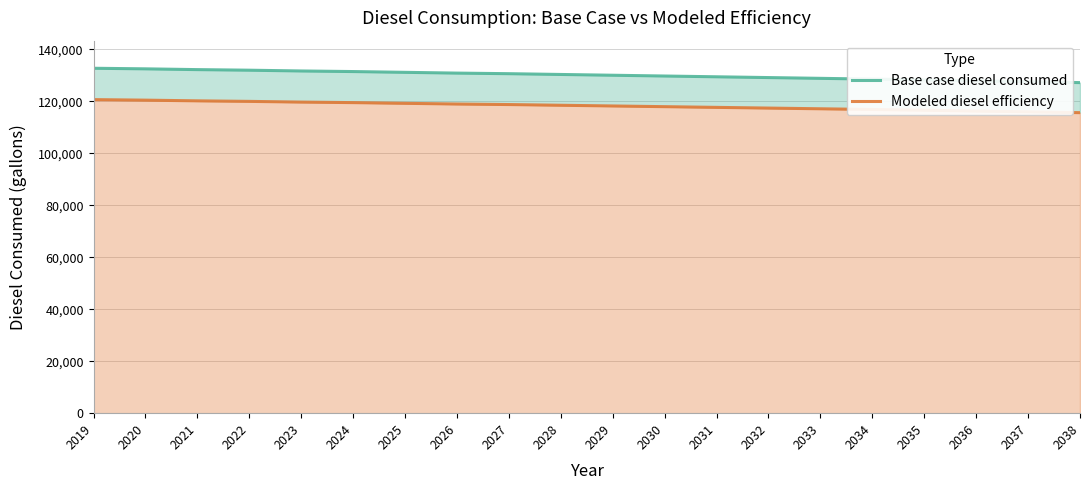

Is it true that Base case diesel consumed equals 213145.5 at 2030?

False